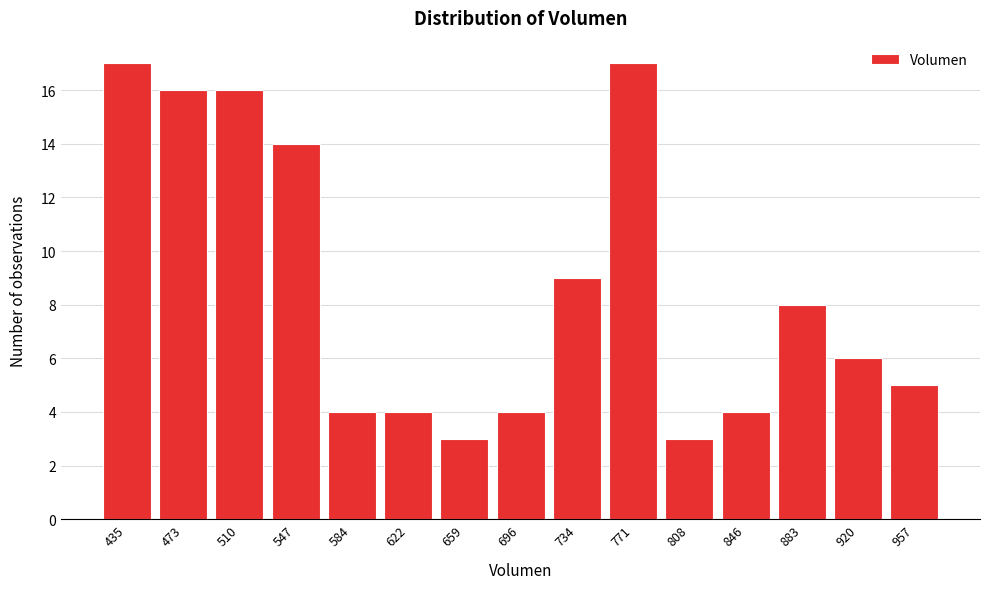

Reading right to left, extract all data points from this chart.

5	6	8	4	3	17	9	4	3	4	4	14	16	16	17